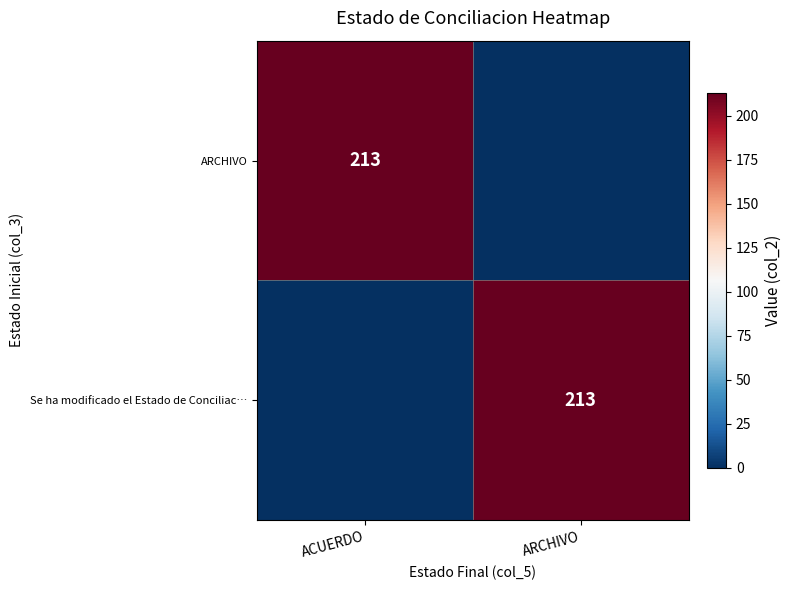

What is the maximum value shown in the chart?

213